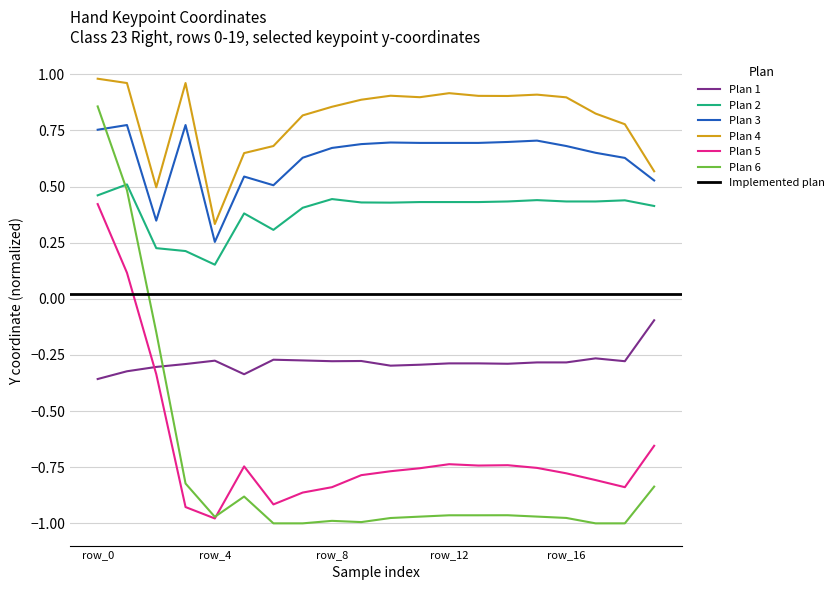

At which category is the sum across all series the highest?

row_0